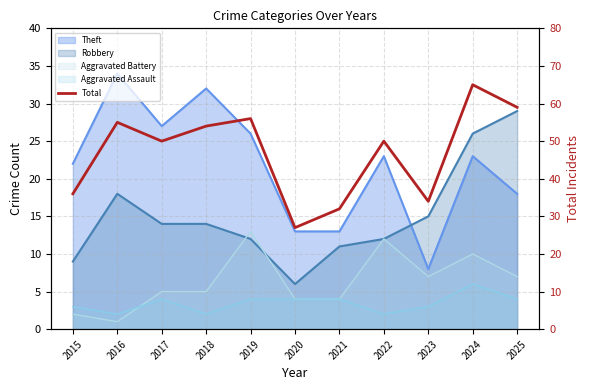

The chart shows a value of 59 at 2025. True or false?

True